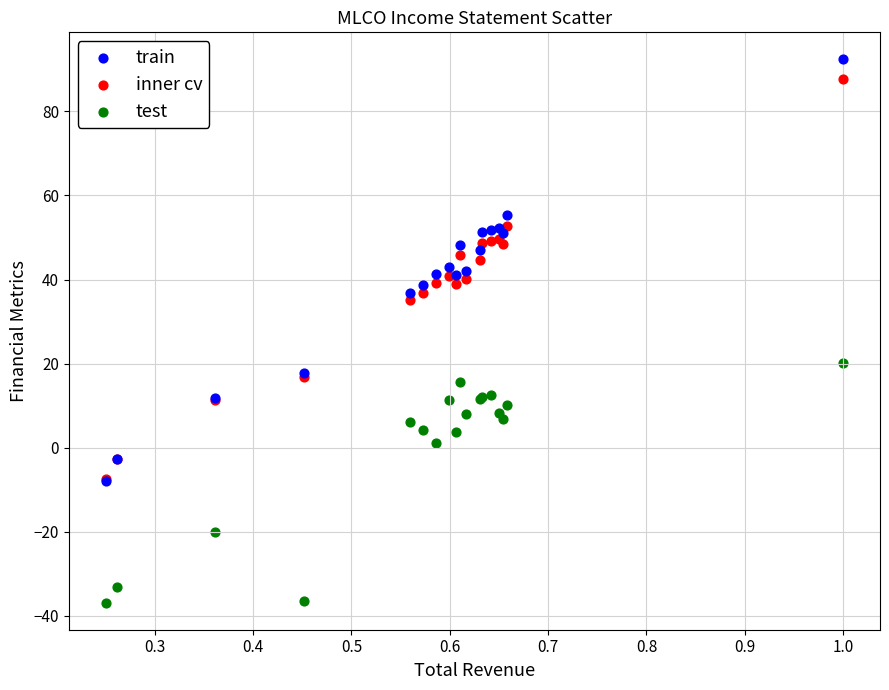

What are all the series names shown in the legend?

train, inner cv, test